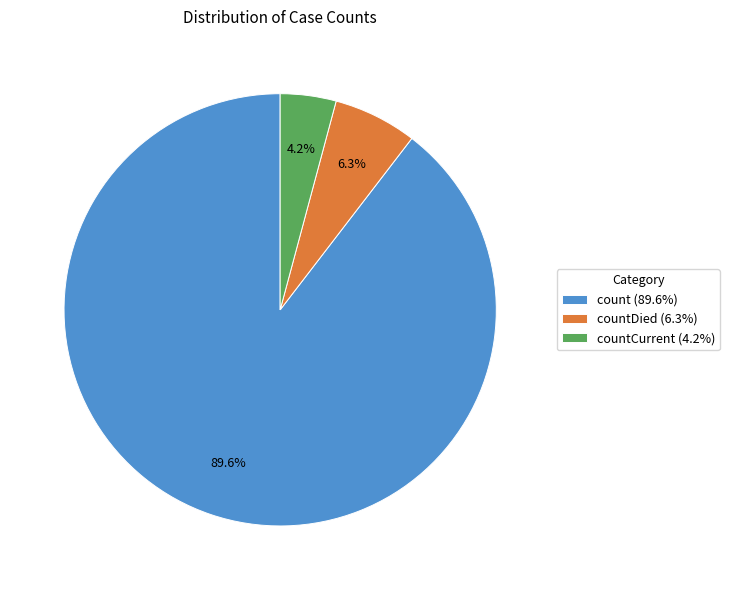

What is the majority slice?

count (89.6%)